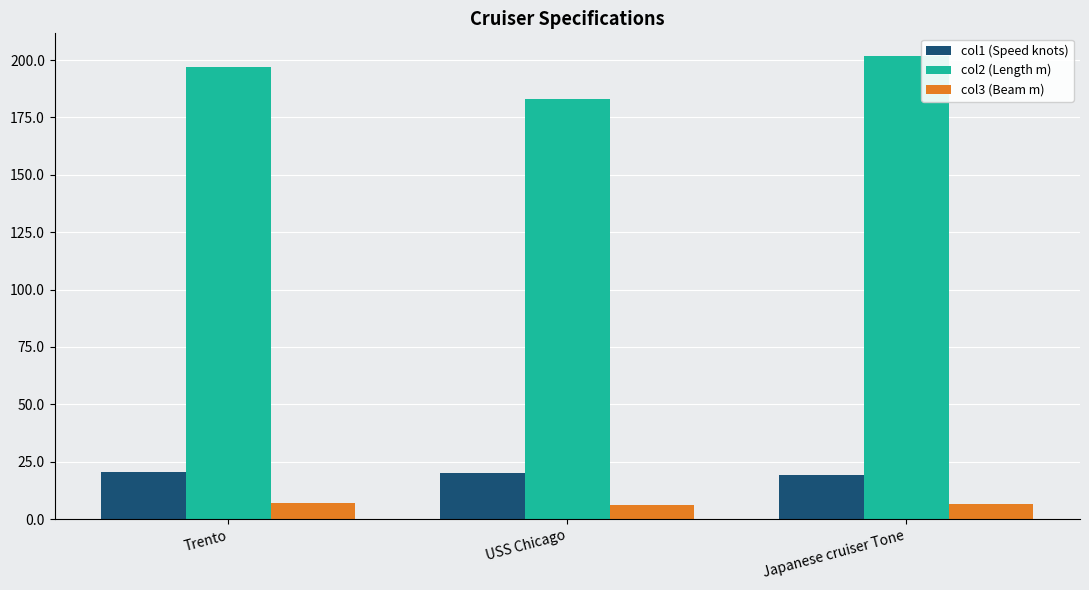

How many bars are there in total?

9